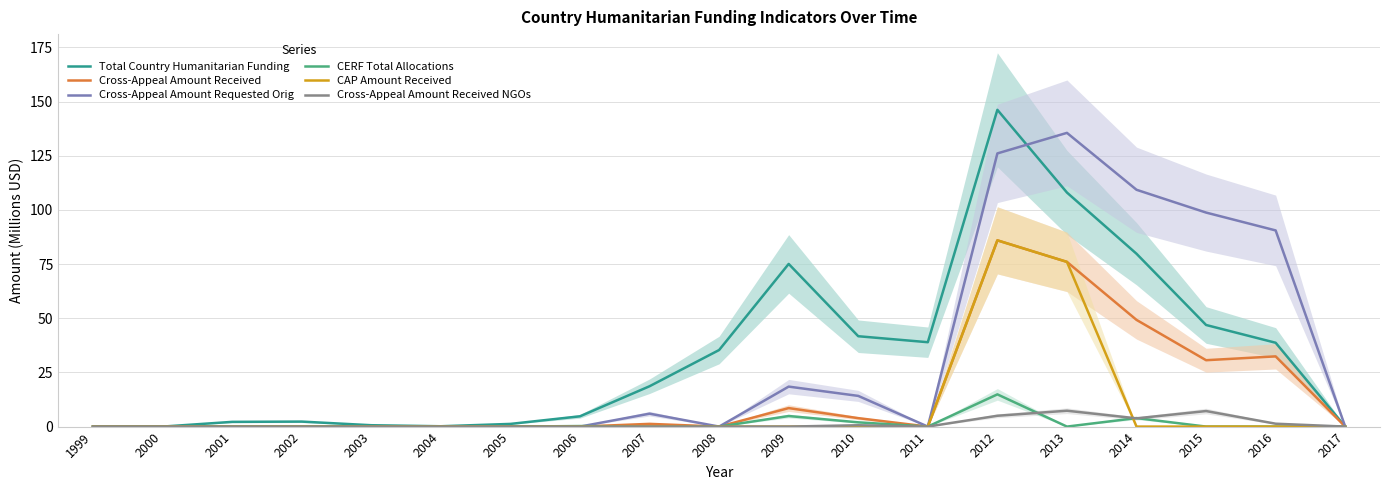

Does the chart have visible grid lines?

Yes